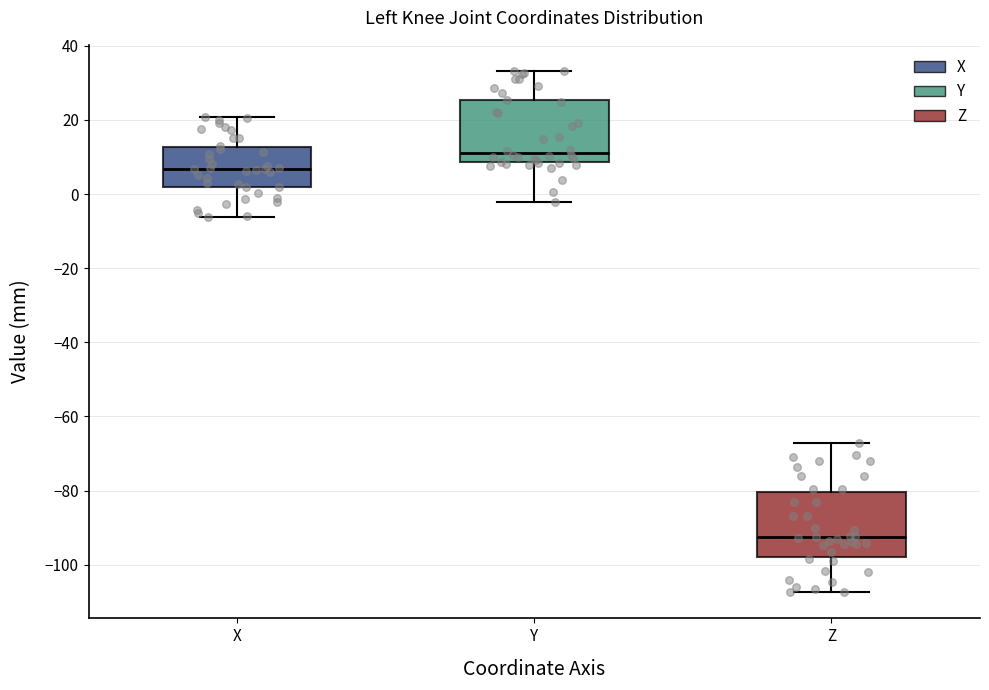

Where is the lower edge of the box for Y on the y-axis? The values are not printed on the chart, so give them approximately, as read against the axis.

8